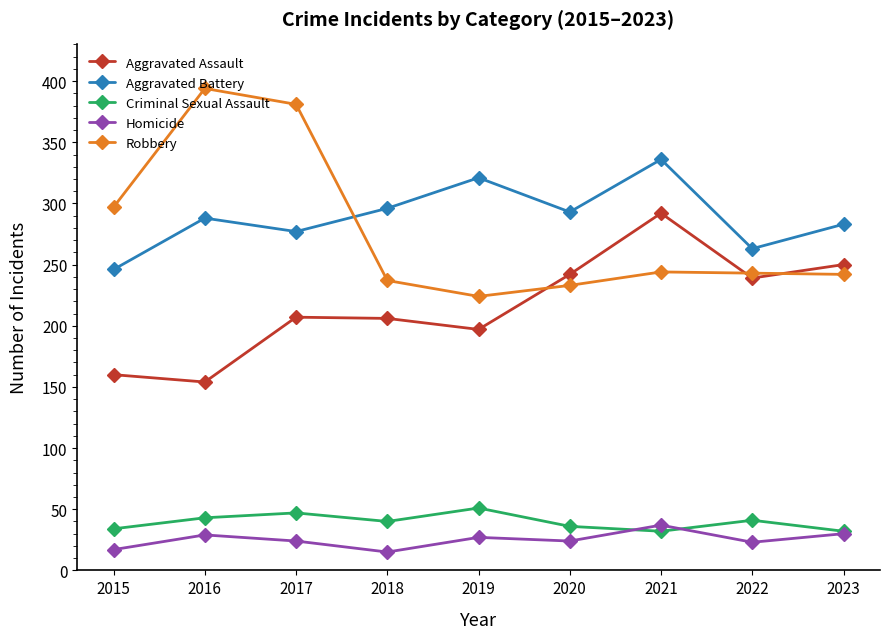

What is the total value across all series at 2017?

936